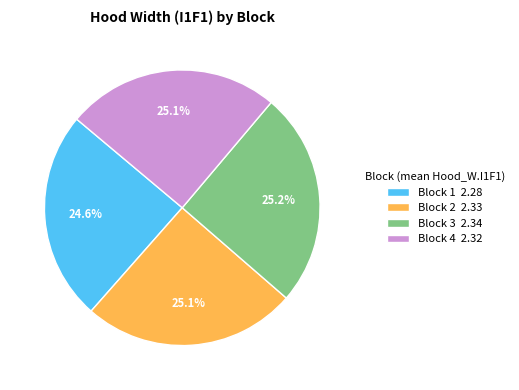

Approximately how many times larger is the value at Block 1 2.28 compared to Block 3 2.34?

1.0